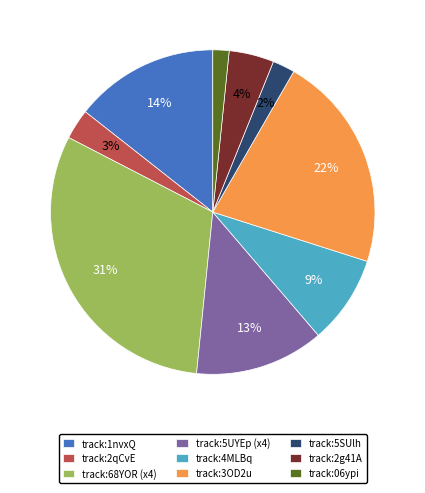

To the nearest percent, what percentage of the pie is track:68YOR (x4)?

31%